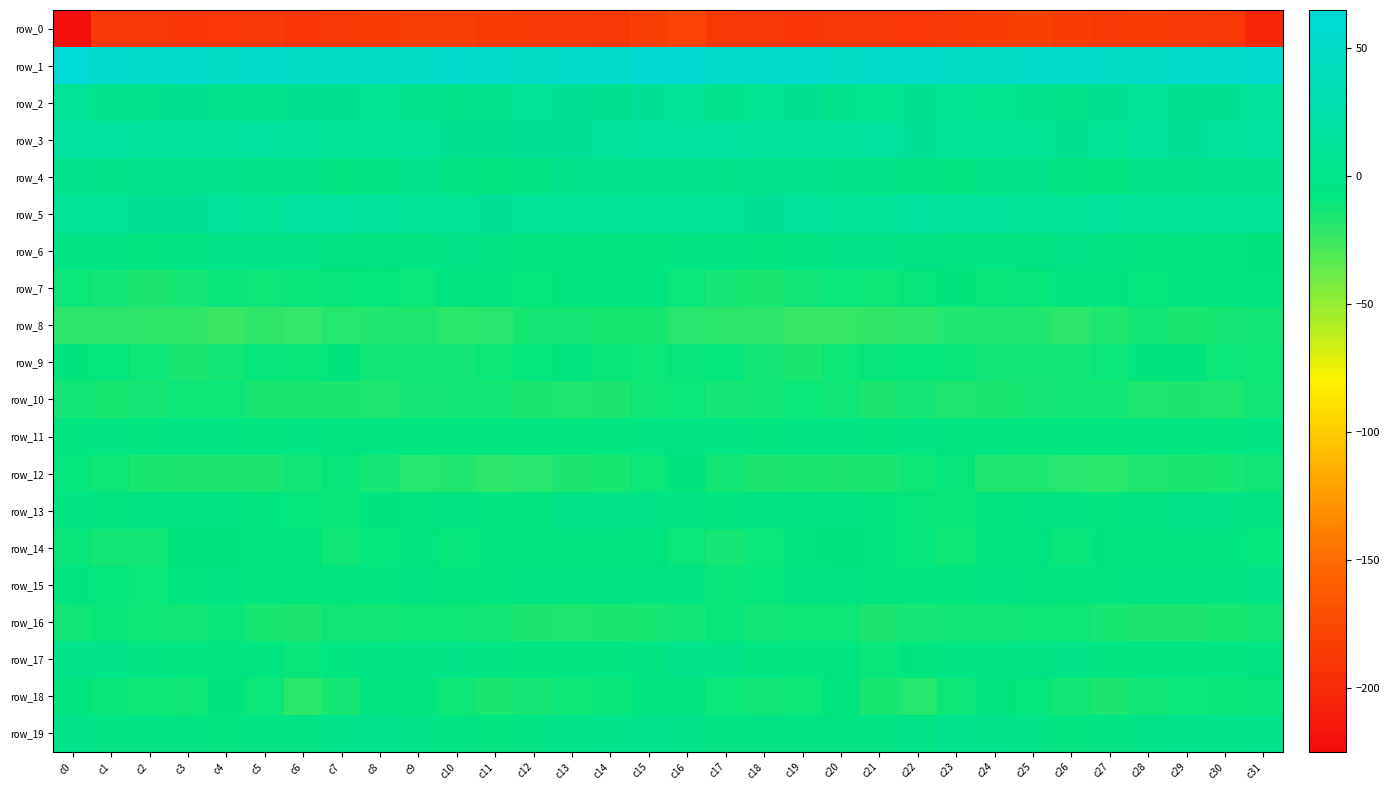

Which series has the largest range (max minus min)?

row_0